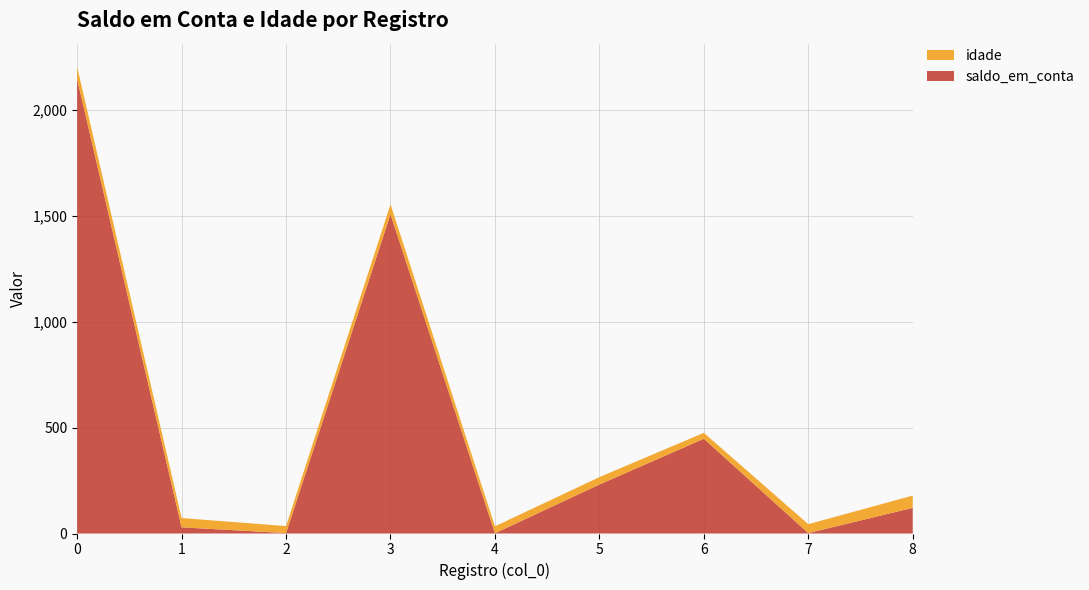

Reading right to left, list all the values displayed in this chart.

saldo_em_conta: 8=121	7=2	6=447	5=231	4=1	3=1506	2=2	1=29	0=2143
idade: 8=58	7=42	6=28	5=35	4=33	3=47	2=33	1=44	0=58